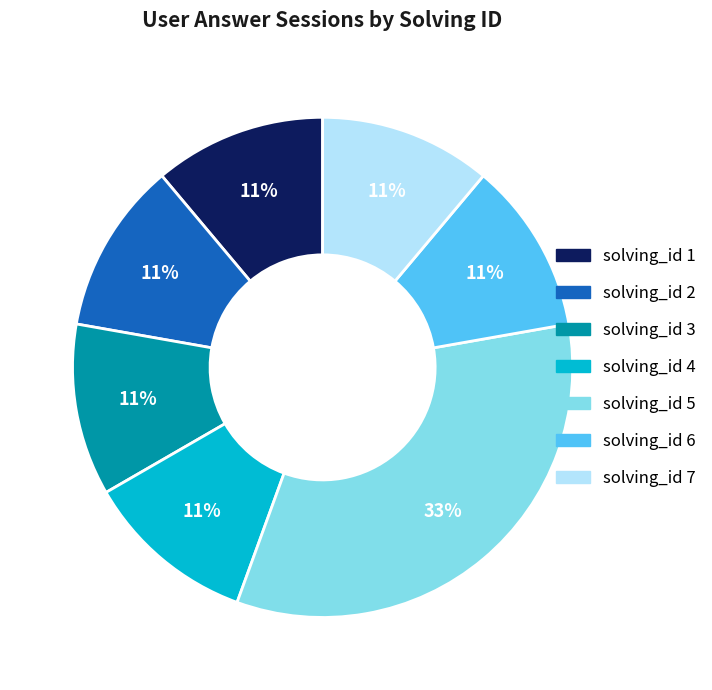

To the nearest percent, what is the average slice percentage?

14%